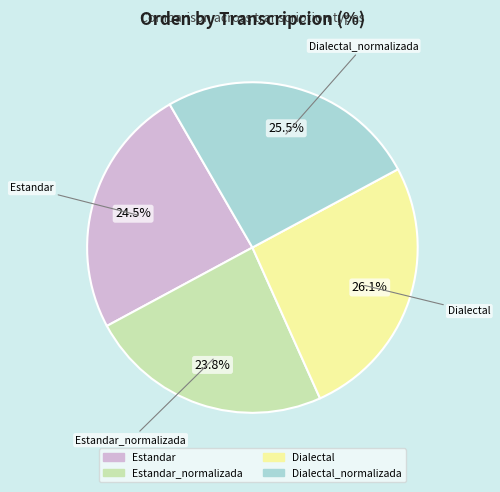

Is there any slice that represents more than half of the pie?

No